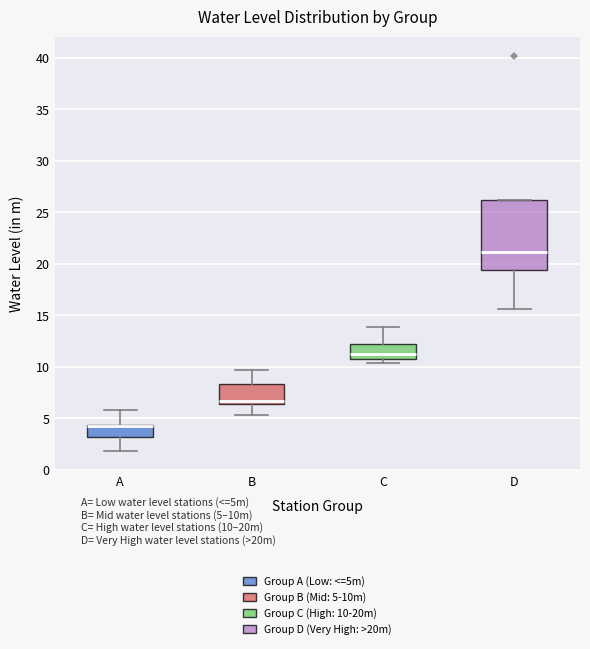

Reading left to right, read every box against the y-axis: the position of its median line, the range the box covers, and the ends of its whiskers. The values are not printed on the chart, so give them approximately, as read against the axis.

A: median 4.0 (drawn on the box's upper edge), box 3.0 to 4.5, whiskers 2.0 to 6.0
B: median 6.5 (just above the box's lower edge), box 6.5 to 8.5, whiskers 5.5 to 9.5
C: median 11.5, box 10.5 to 12.5, whiskers 10.5 (just below the box's lower edge) to 14.0
D: median 21.0, box 19.5 to 26.0, whiskers 15.5 to 26.0